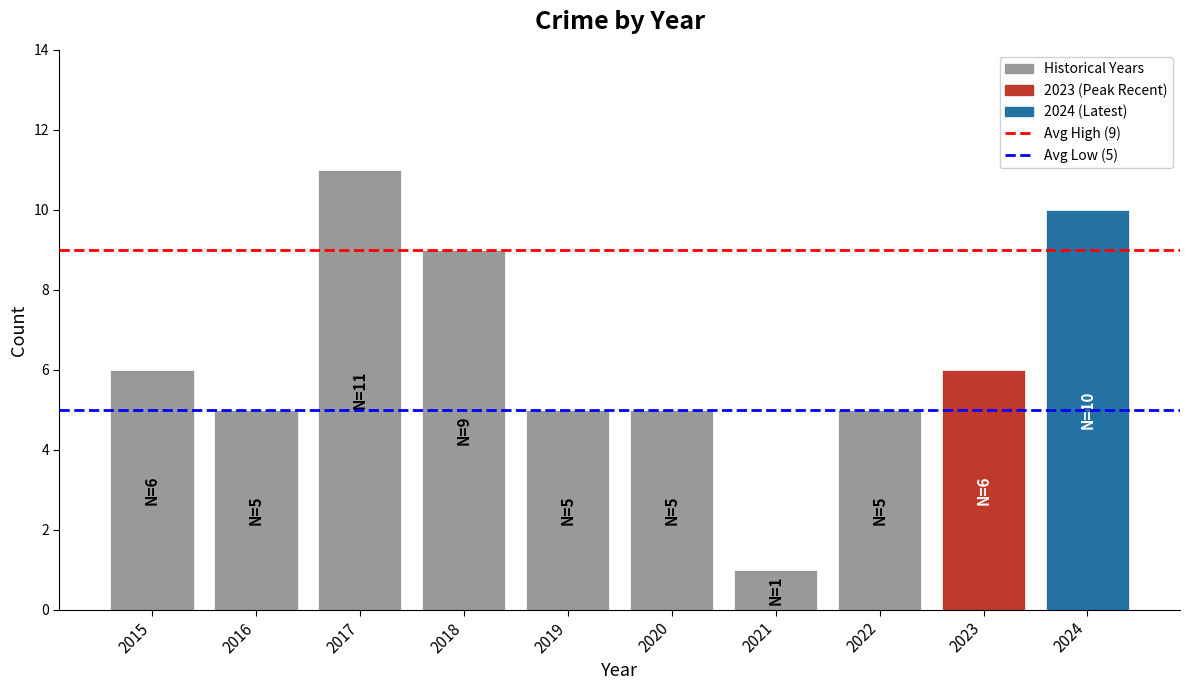

How many data points are less than 6?

5